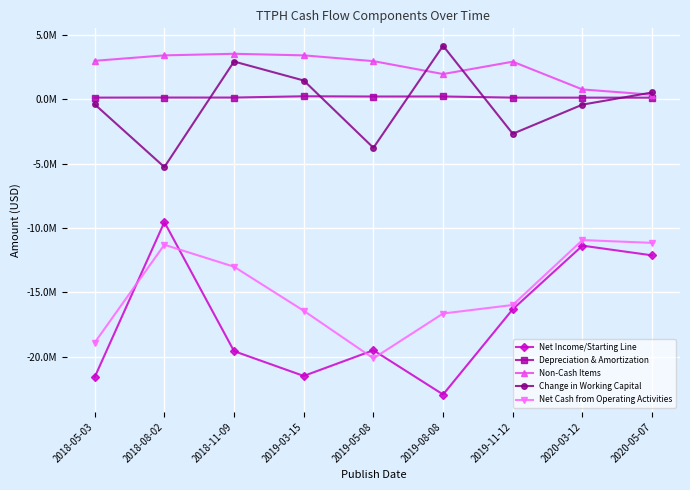

What are all the series names shown in the legend?

Net Income/Starting Line, Depreciation & Amortization, Non-Cash Items, Change in Working Capital, Net Cash from Operating Activities